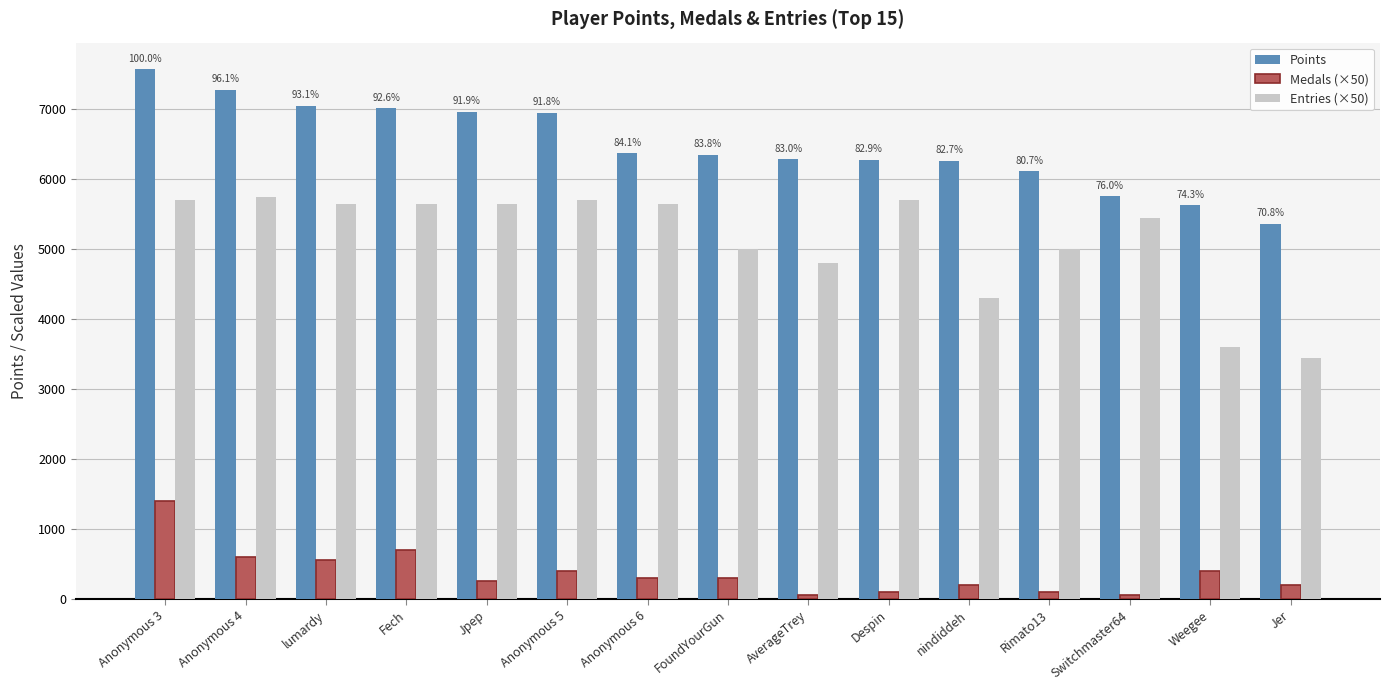

What is the label of the 1st bar from the left?

Anonymous 3